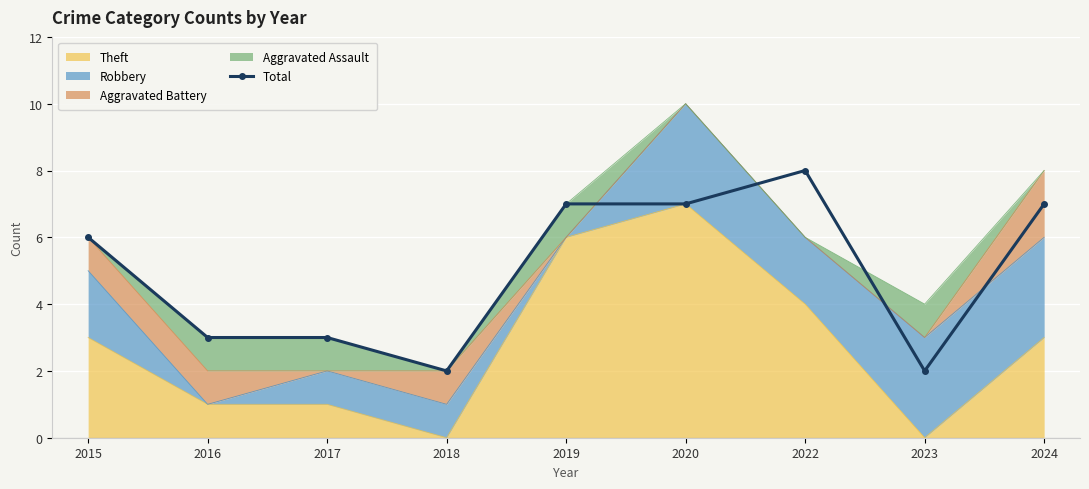

Reading left to right, transcribe all the data shown in this chart.

6	3	3	2	7	7	8	2	7